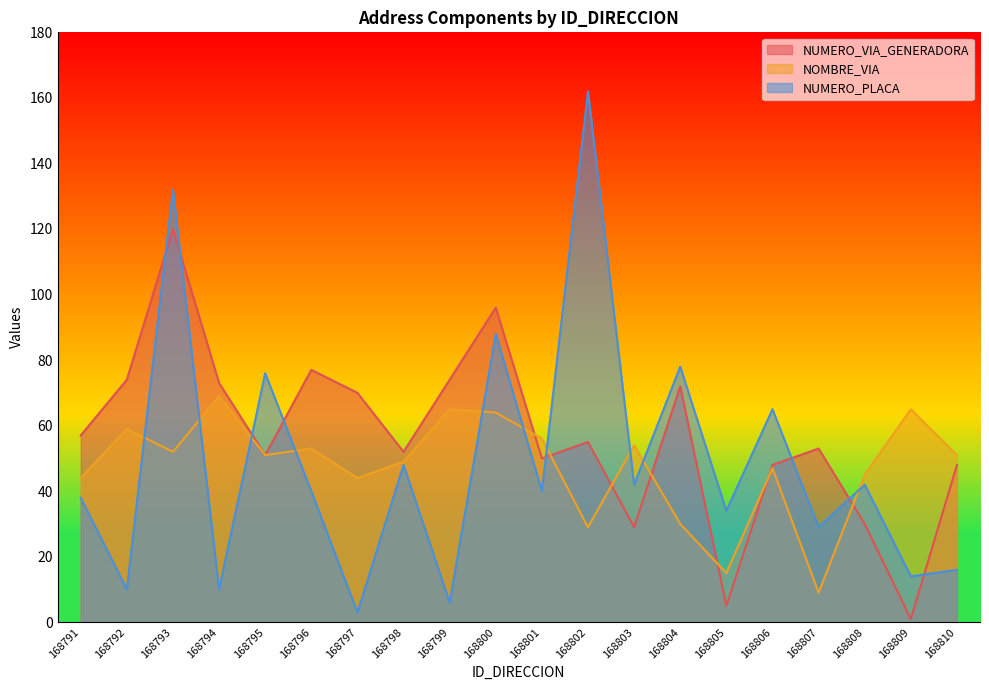

How many interior local valleys does the NUMERO_PLACA series have?

9